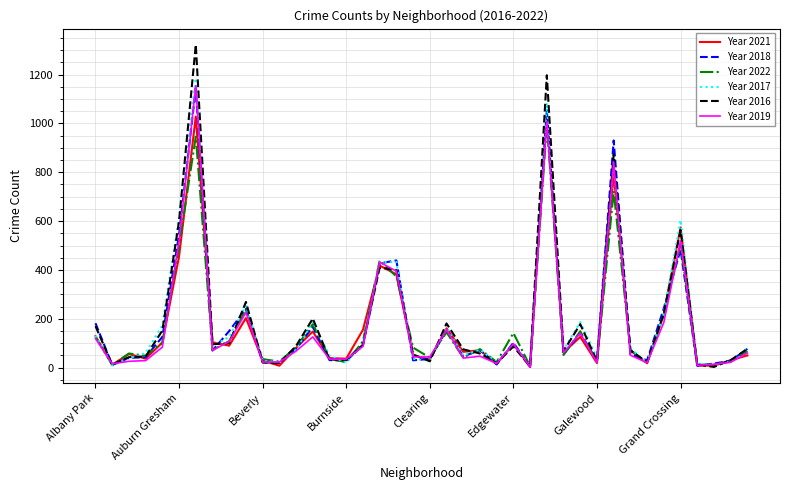

At how many categories does at least one series exceed 631?

3